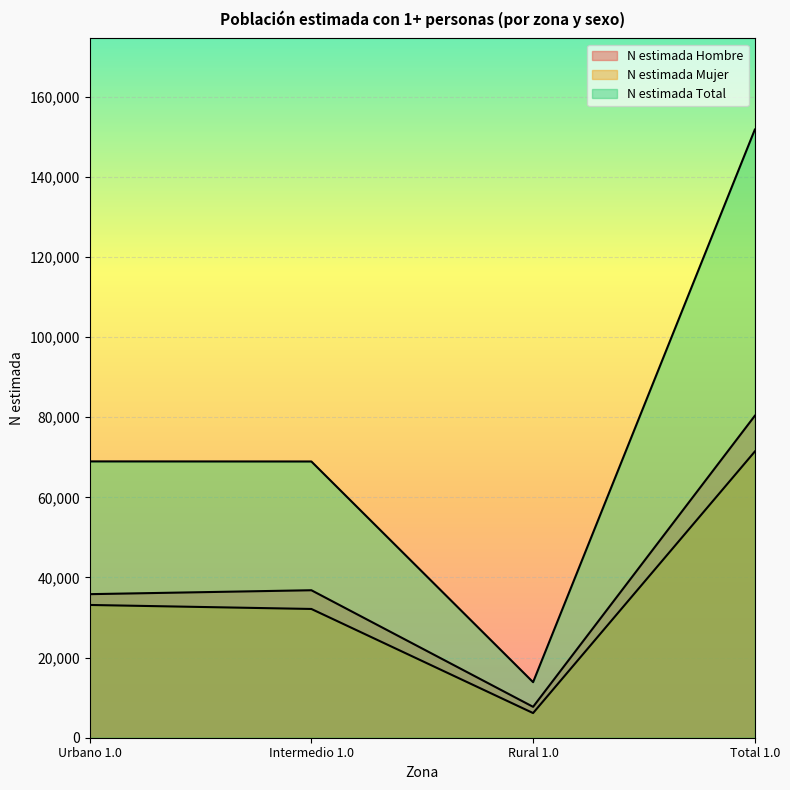

Where is N estimada Mujer nearest to the value 38793?

Urbano 1.0